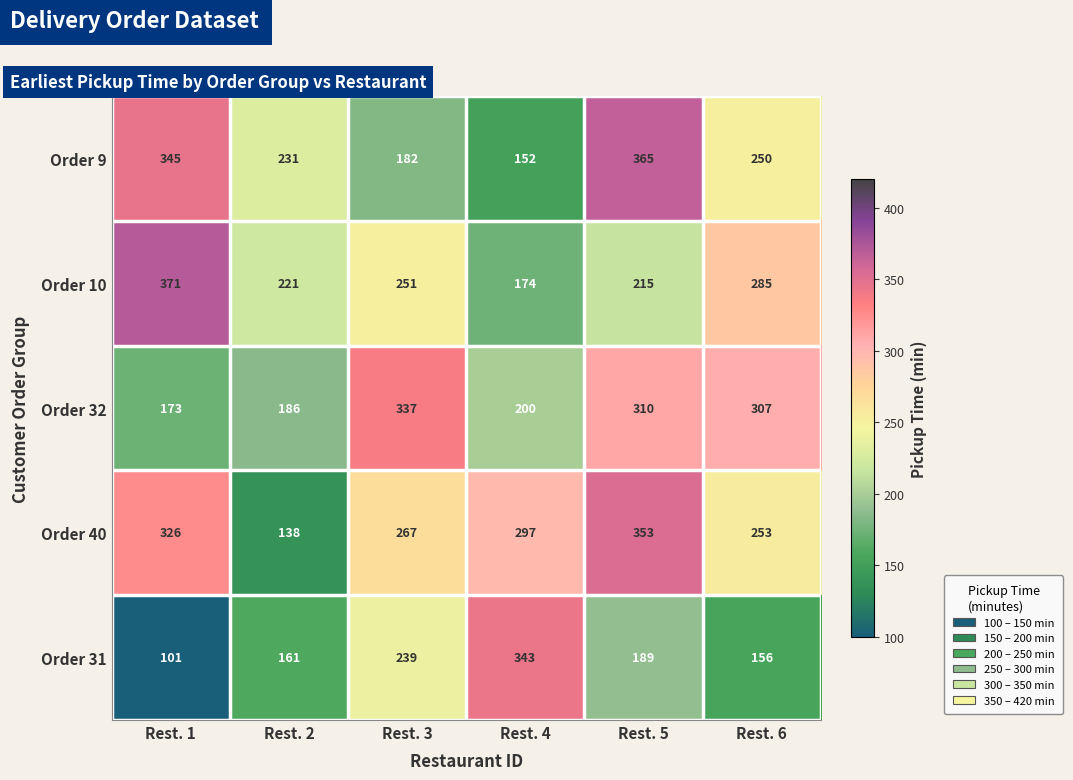

Which category has the lowest value across all series?

Rest. 1